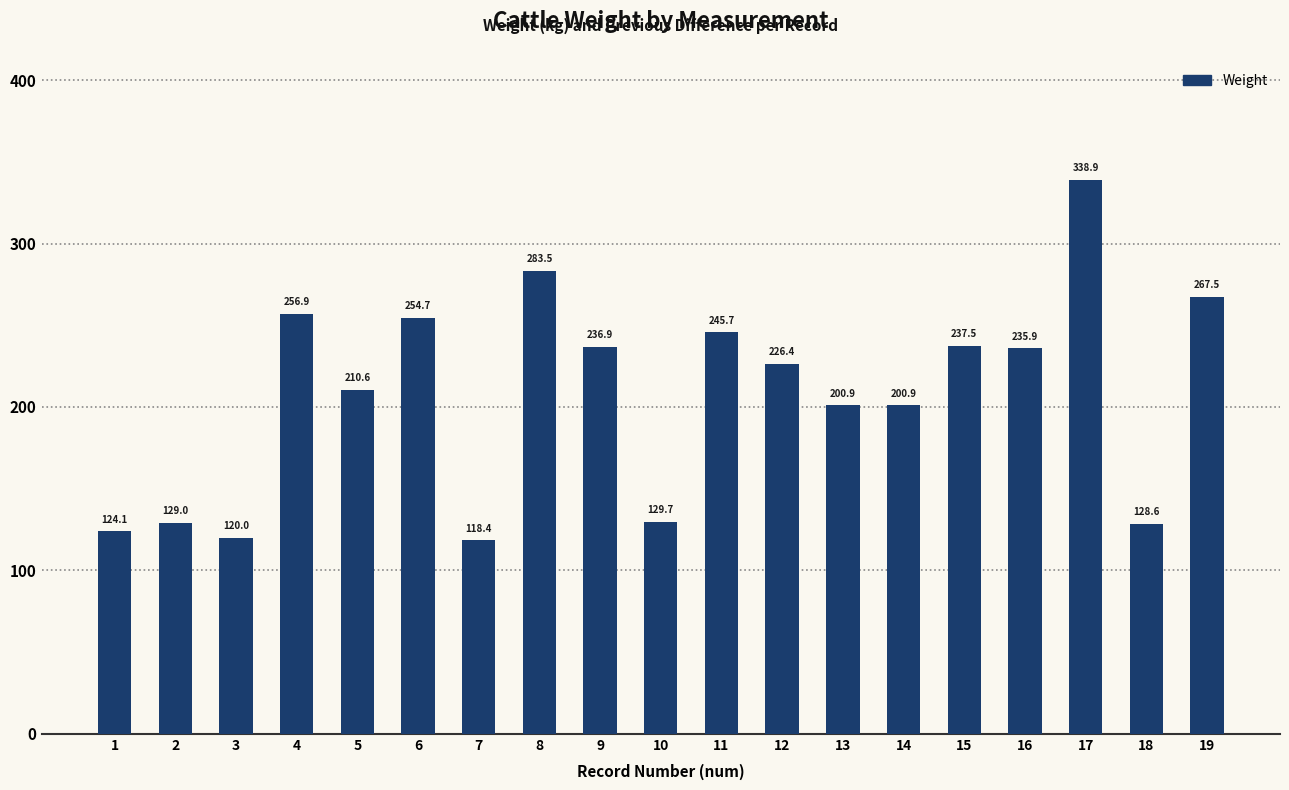

What is the smallest value displayed?

118.4